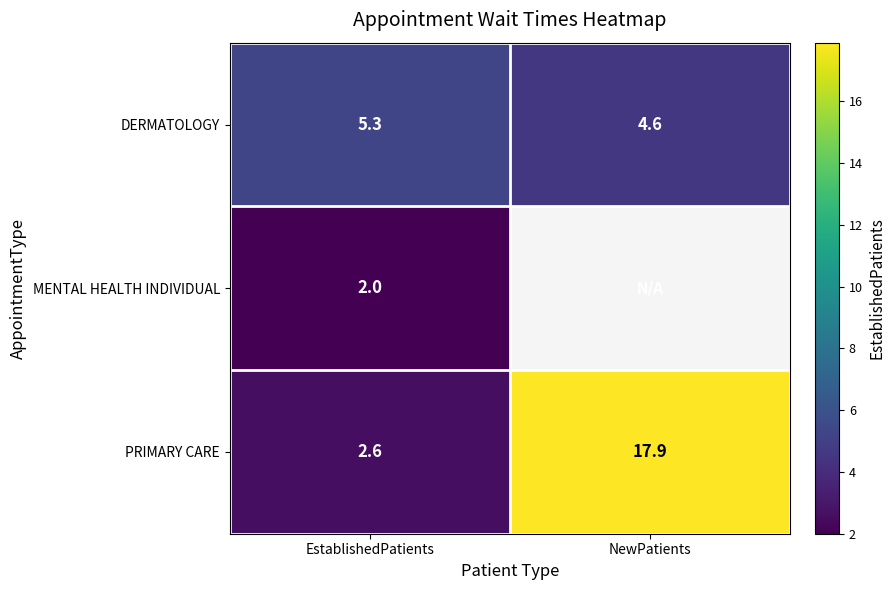

Is the value of DERMATOLOGY at EstablishedPatients greater than the value of PRIMARY CARE at NewPatients?

No